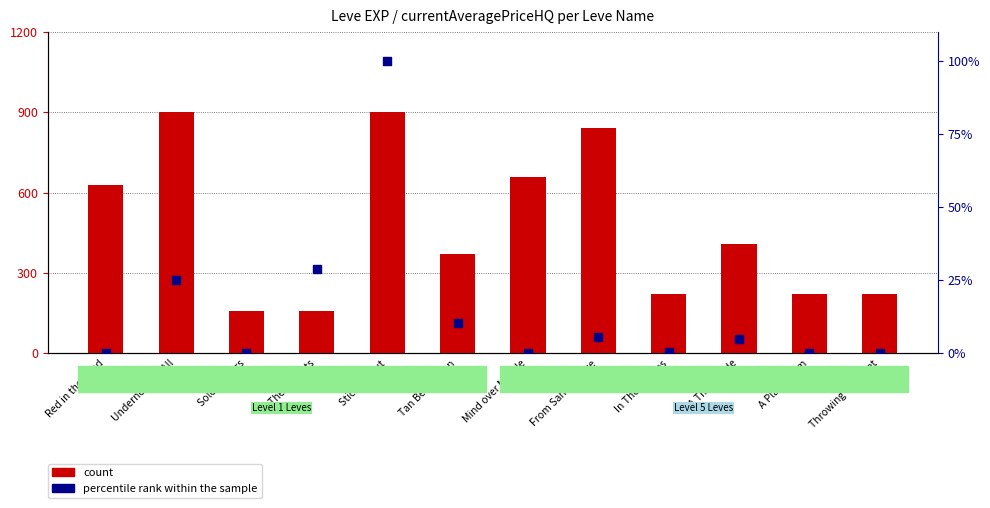

Which series has the largest total across all categories?

count